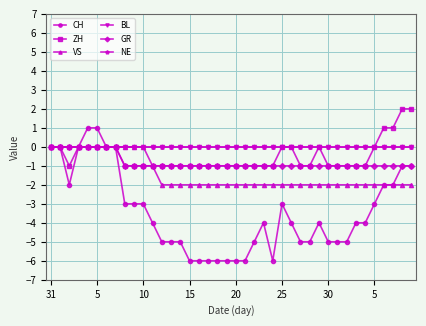

Count the number of data series in this chart.

6